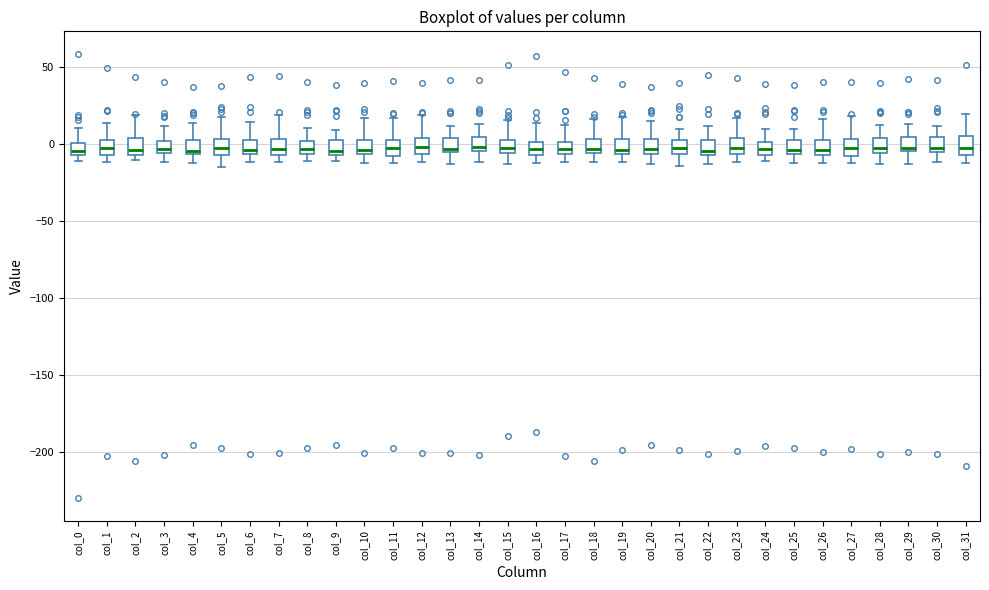

Reading left to right, read every box against the y-axis: the position of its median line, the range the box covers, and the ends of its whiskers. The values are not printed on the chart, so give them approximately, as read against the axis.

col_0: median -5 (inside the box), box -5 to 0, whiskers -10 to 10
col_1: median -5 (inside the box), box -5 to 5, whiskers -10 to 15
col_2: median -5 (just above the box's lower edge), box -5 to 5, whiskers -10 to 20
col_3: median -5 (just above the box's lower edge), box -5 to 0, whiskers -10 to 10
col_4: median -5 (just above the box's lower edge), box -5 to 0, whiskers -10 to 15
col_5: median -5 (inside the box), box -5 to 5, whiskers -15 to 20
col_6: median -5 (just above the box's lower edge), box -5 to 5, whiskers -10 to 15
col_7: median -5 (inside the box), box -5 to 5, whiskers -10 to 20
col_8: median -5 (inside the box), box -5 to 0, whiskers -10 to 10
col_9: median -5 (just above the box's lower edge), box -5 to 5, whiskers -10 to 10
col_10: median -5 (just above the box's lower edge), box -5 to 5, whiskers -10 to 15
col_11: median -5 (inside the box), box -5 to 5, whiskers -10 to 15
col_12: median 0, box -5 to 5, whiskers -10 to 20
col_13: median -5 (just above the box's lower edge), box -5 to 5, whiskers -15 to 10
col_14: median 0, box -5 to 5, whiskers -10 to 15
col_15: median -5 (just above the box's lower edge), box -5 to 5, whiskers -15 to 15
col_16: median -5 (inside the box), box -5 to 0, whiskers -10 to 15
col_17: median -5 (inside the box), box -5 to 0, whiskers -10 to 10
col_18: median -5 (just above the box's lower edge), box -5 to 5, whiskers -10 to 15
col_19: median -5 (just above the box's lower edge), box -5 to 5, whiskers -10 to 20
col_20: median -5 (inside the box), box -5 to 5, whiskers -15 to 15
col_21: median -5 (inside the box), box -5 to 5, whiskers -15 to 10
col_22: median -5 (just above the box's lower edge), box -5 to 0, whiskers -15 to 10
col_23: median 0, box -5 to 5, whiskers -10 to 15
col_24: median -5 (inside the box), box -5 to 0, whiskers -10 to 10
col_25: median -5 (just above the box's lower edge), box -5 to 5, whiskers -10 to 10
col_26: median -5 (just above the box's lower edge), box -5 to 5, whiskers -10 to 15
col_27: median -5, box -10 to 5, whiskers -10 (just below the box's lower edge) to 20
col_28: median 0, box -5 to 5, whiskers -15 to 15
col_29: median 0, box -5 to 5, whiskers -15 to 15
col_30: median 0, box -5 to 5, whiskers -10 to 10
col_31: median 0, box -5 to 5, whiskers -10 to 20